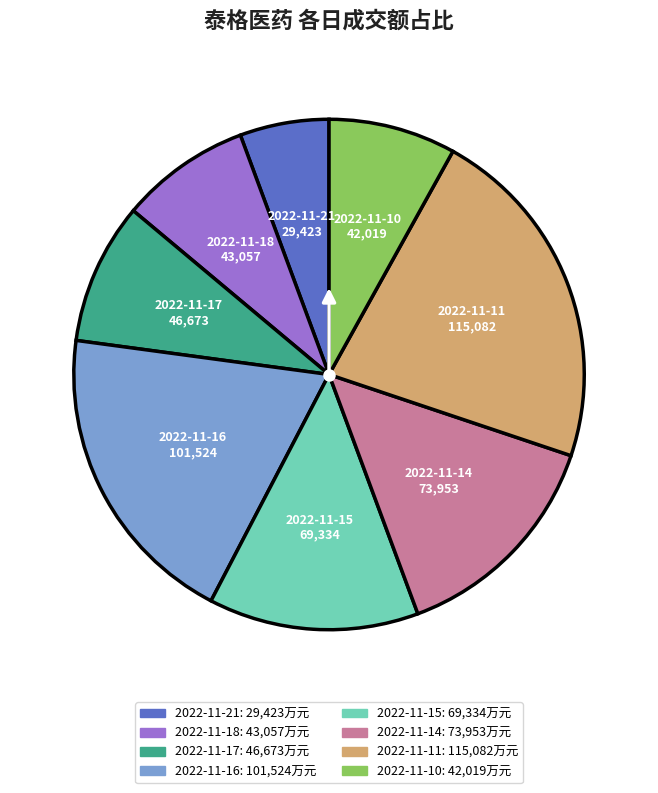

Is it true that 2022-11-18 is 8% of the pie?

True